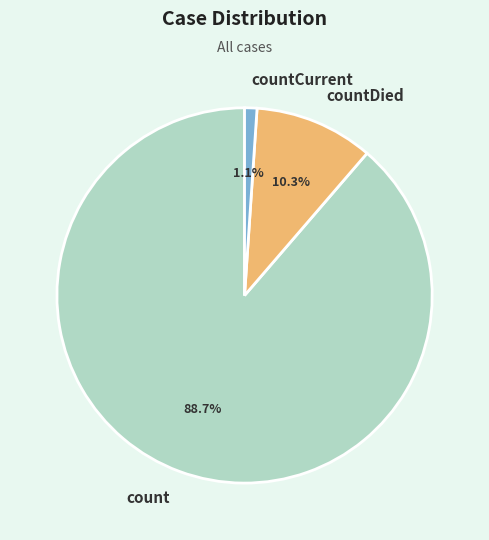

To the nearest percent, what is the average slice percentage?

33%